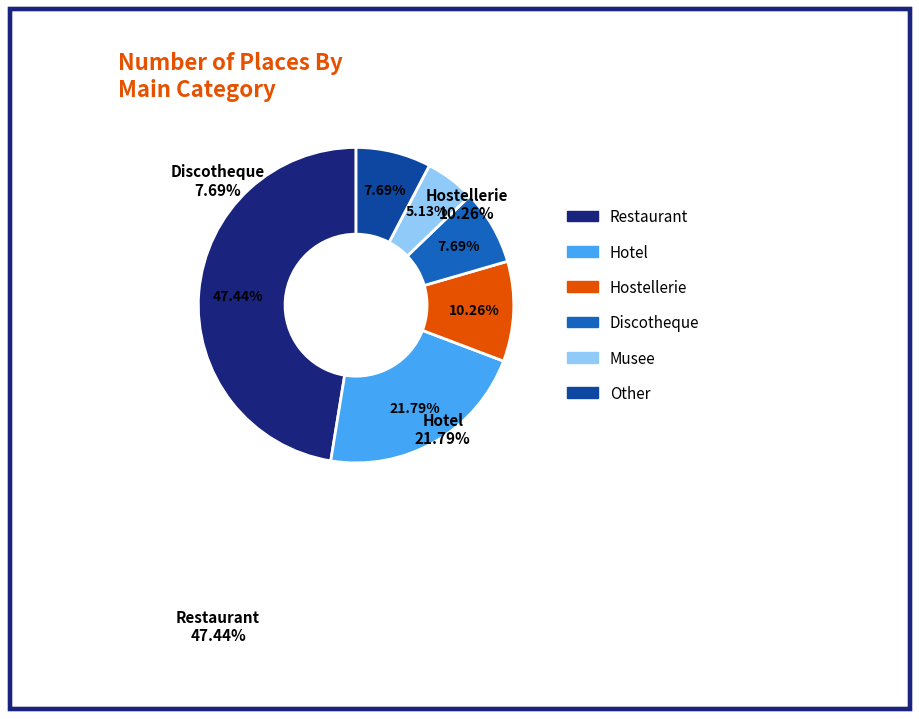

To the nearest percent, what is the difference between the largest and smallest slice percentages?

42%